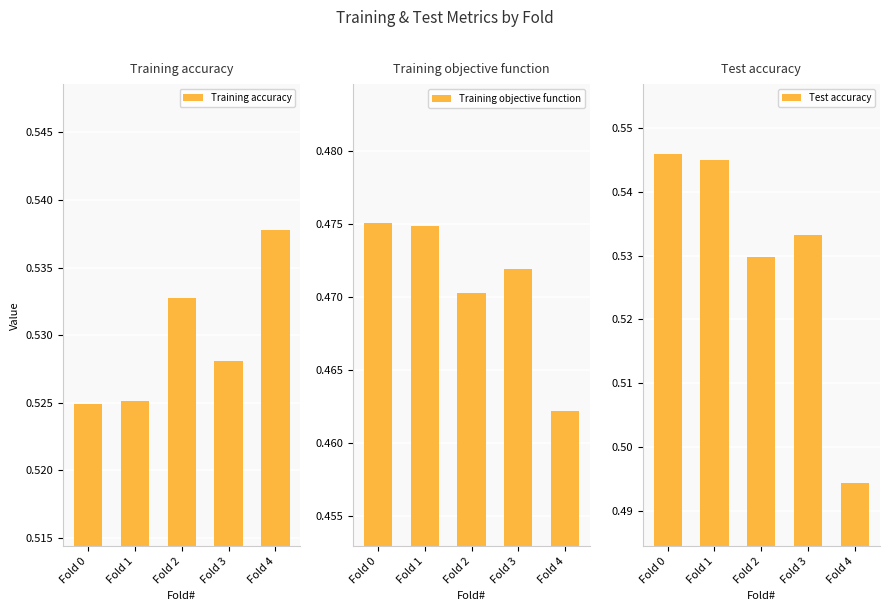

Reading left to right, what are all the values shown in this chart?

Training accuracy: Fold 0=0.5	Fold 1=0.5	Fold 2=0.5	Fold 3=0.5	Fold 4=0.5
Training objective function: Fold 0=0.5	Fold 1=0.5	Fold 2=0.5	Fold 3=0.5	Fold 4=0.5
Test accuracy: Fold 0=0.5	Fold 1=0.5	Fold 2=0.5	Fold 3=0.5	Fold 4=0.5